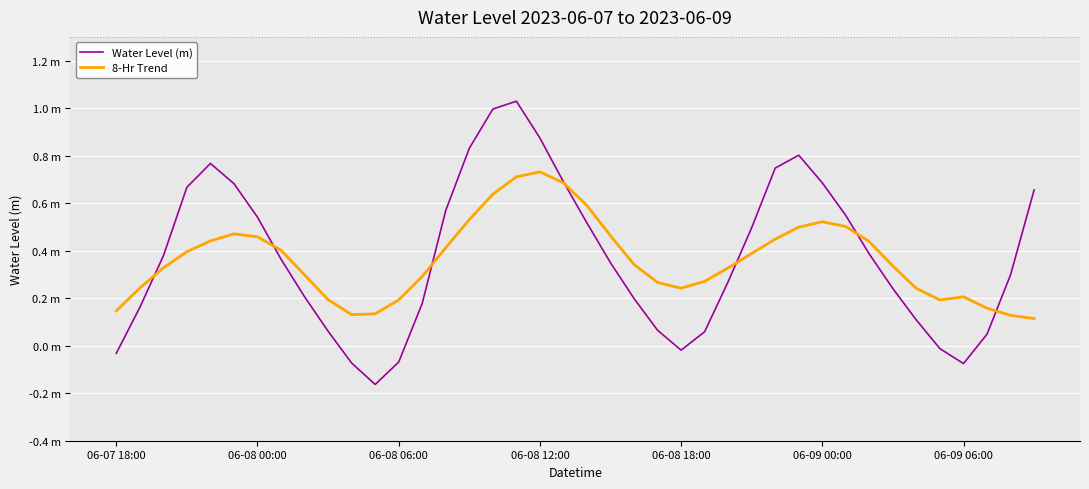

What are all the series names shown in the legend?

Water Level (m), 8-Hr Trend